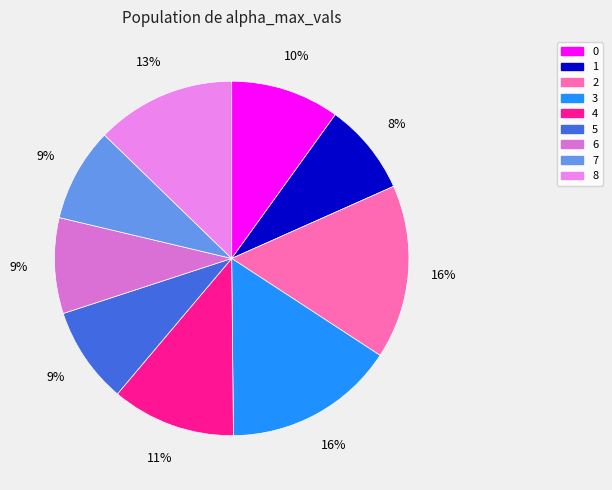

Is it true that 3 is 27% of the pie?

False